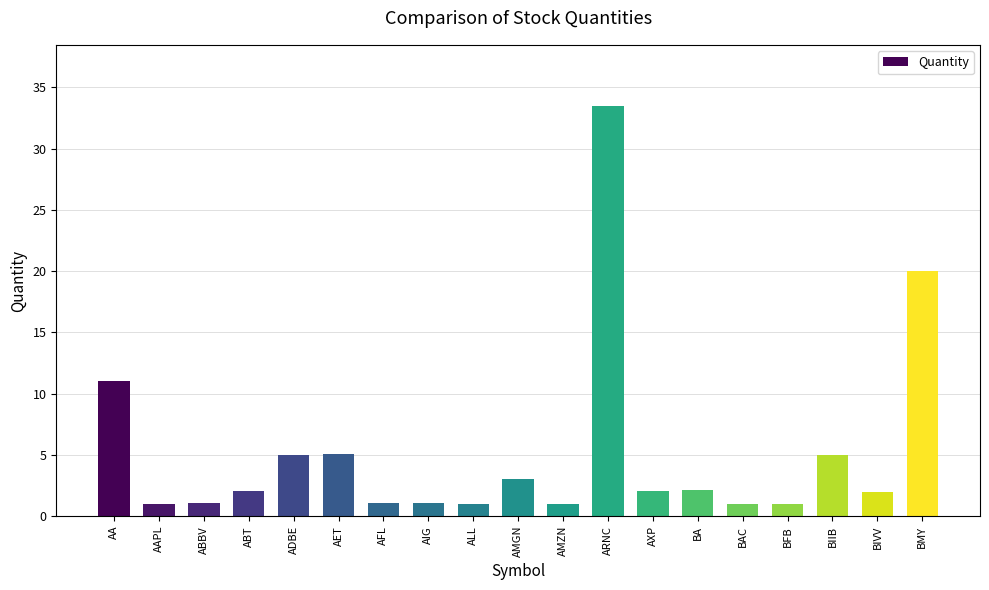

Where is the data nearest to the value 17?

BMY